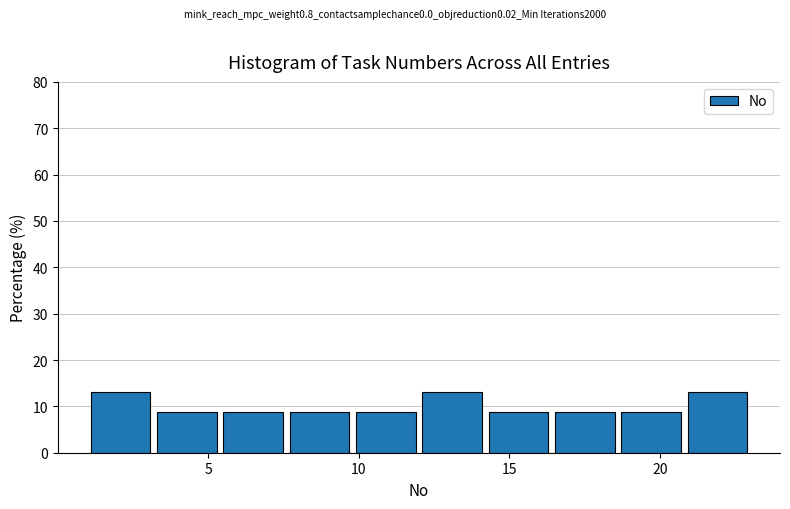

Reading left to right, transcribe this chart: for each bar, give the range it covers on the x-axis and its height. Neither the bar edges nor the heights are printed on the chart, so give them approximately, as read against the axes.

1.0 to 3.2: 13
3.2 to 5.4: 9
5.4 to 7.6: 9
7.6 to 9.8: 9
9.8 to 12.0: 9
12.0 to 14.2: 13
14.2 to 16.4: 9
16.4 to 18.6: 9
18.6 to 20.8: 9
20.8 to 23.0: 13